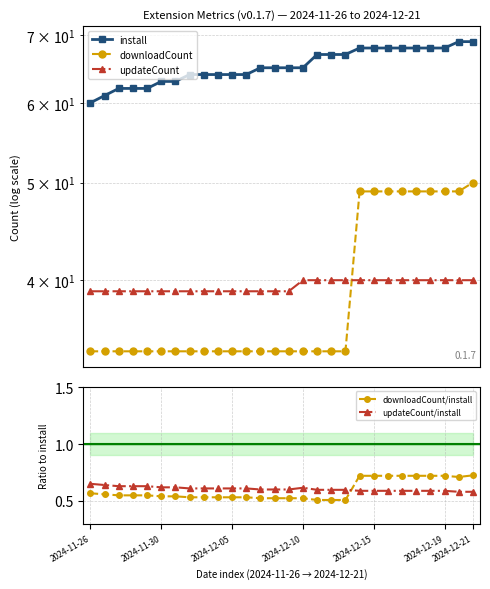

Between 13 and 22, which series saw the biggest shift?

downloadCount